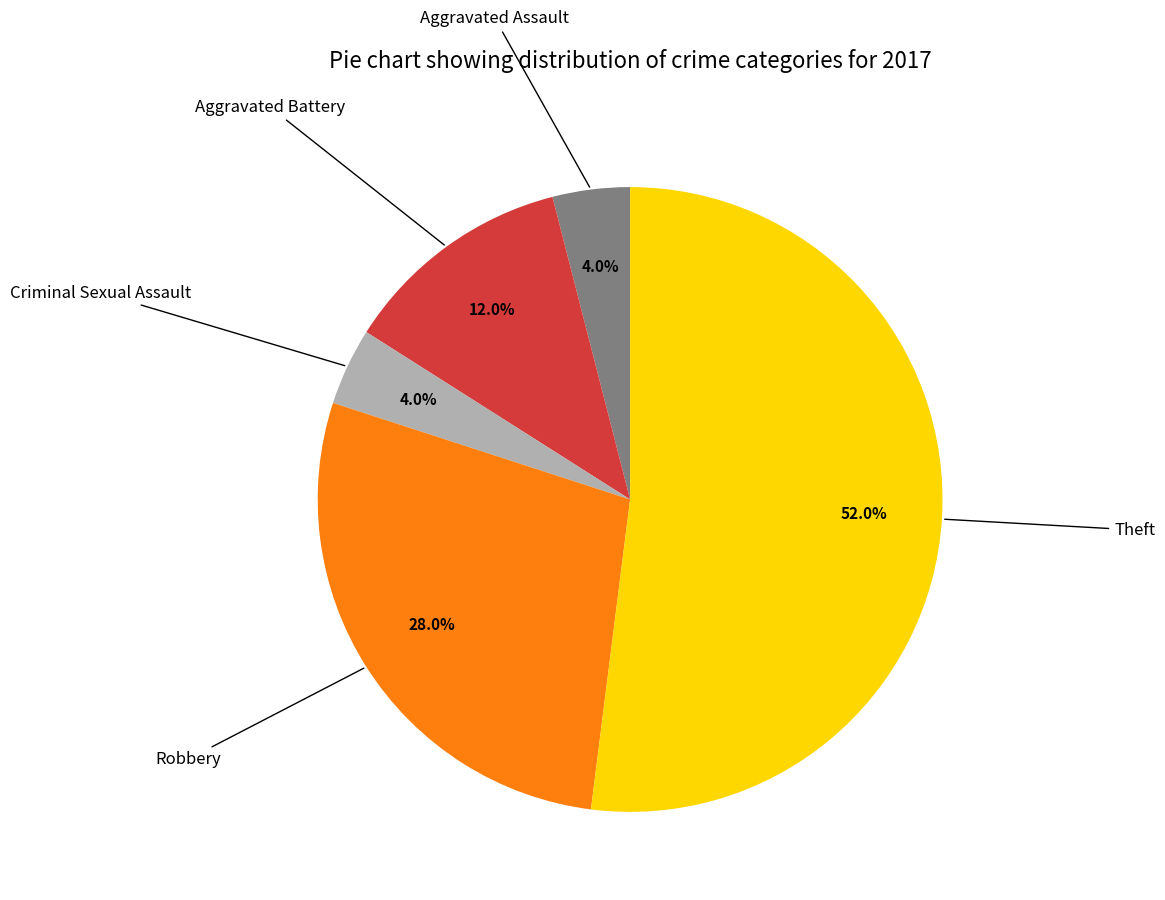

What is the largest slice in the pie chart?

Theft